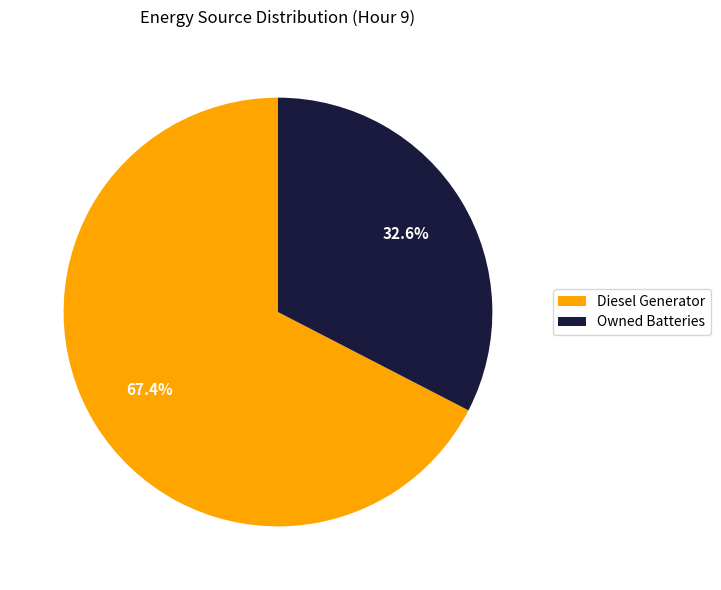

To the nearest percent, what is the difference between the Diesel Generator and Owned Batteries slice percentages?

35%